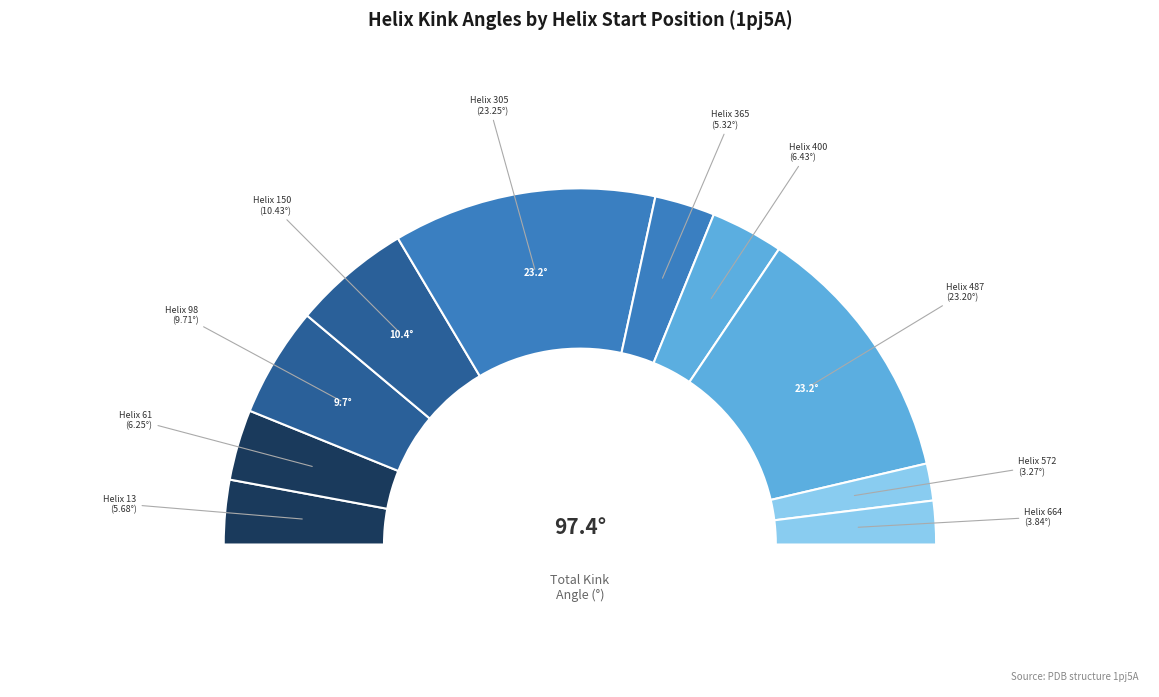

Does 664 represent more than half of the total?

No